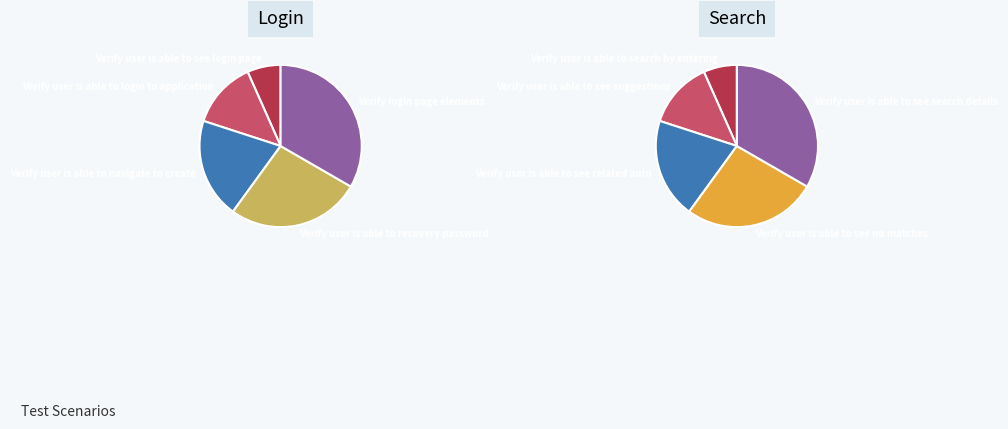

Rank the categories by Search value from highest to lowest.

4, 3, 2, 1, 0